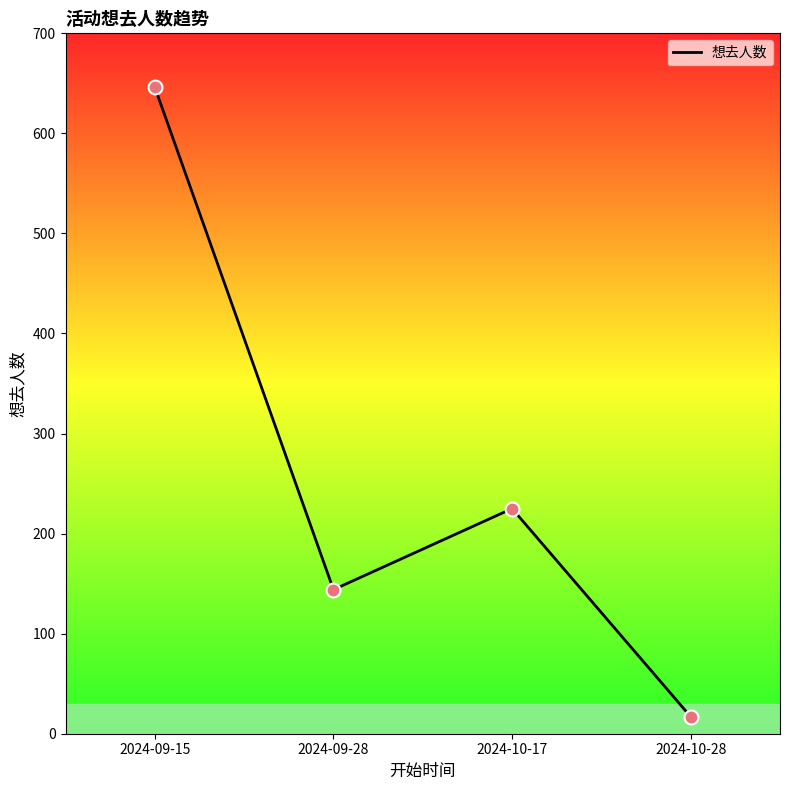

What is the ratio of the value at 2024-10-17 to the value at 2024-09-28?

1.6